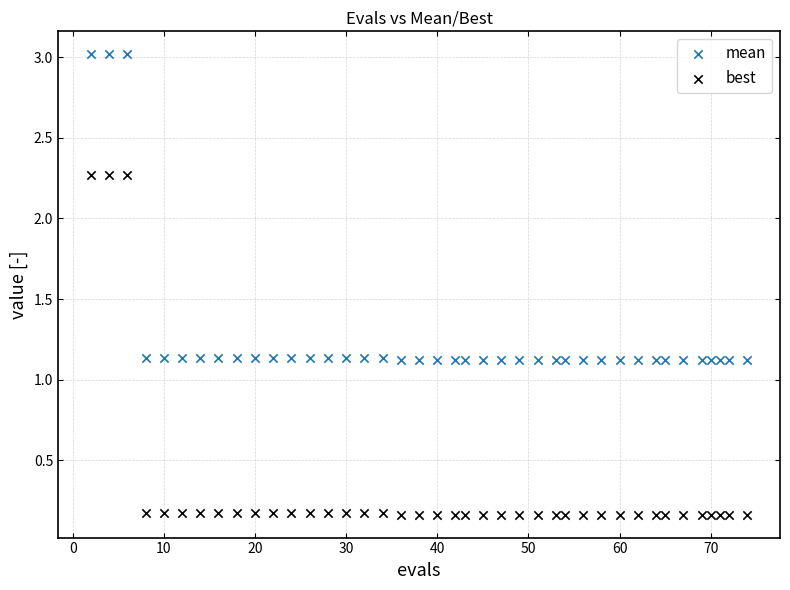

Across all data points, what is the range of Y values (max minus min)?

2.9